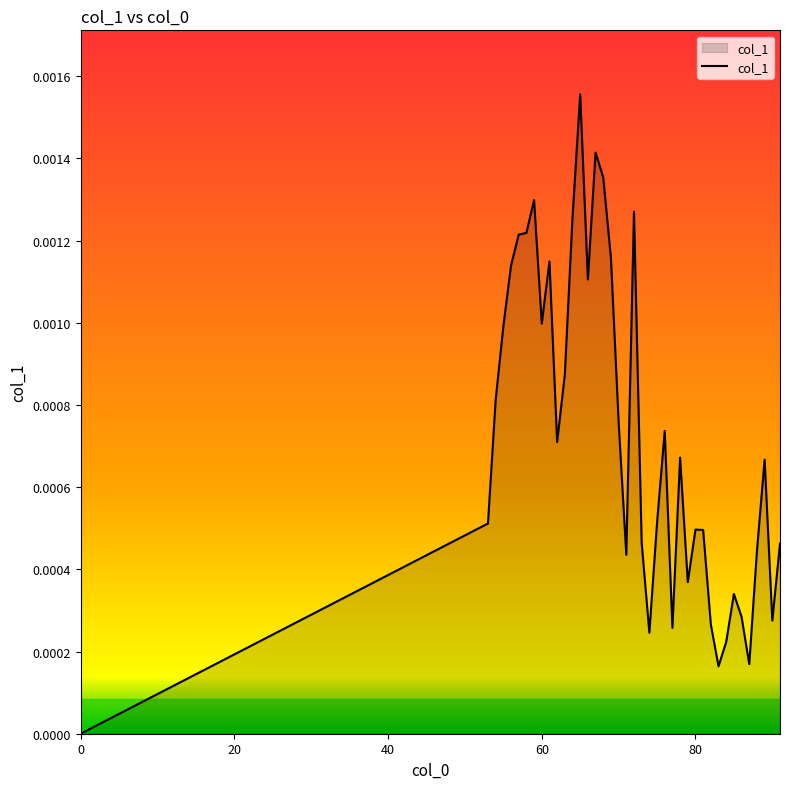

Does the chart have visible grid lines?

No